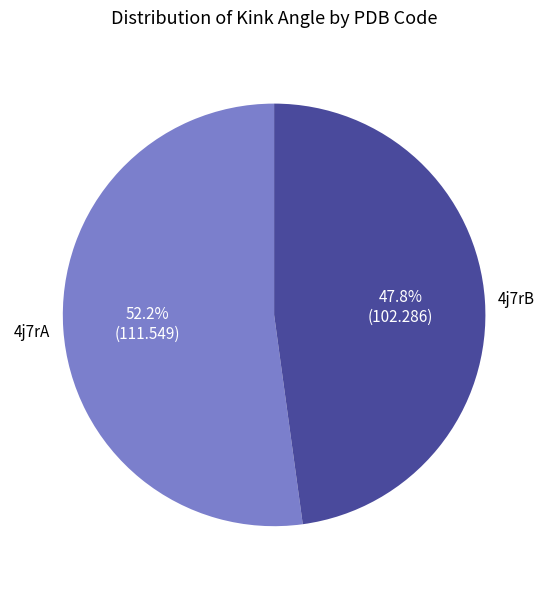

To the nearest percent, what is the difference between the largest and smallest slice percentages?

4%